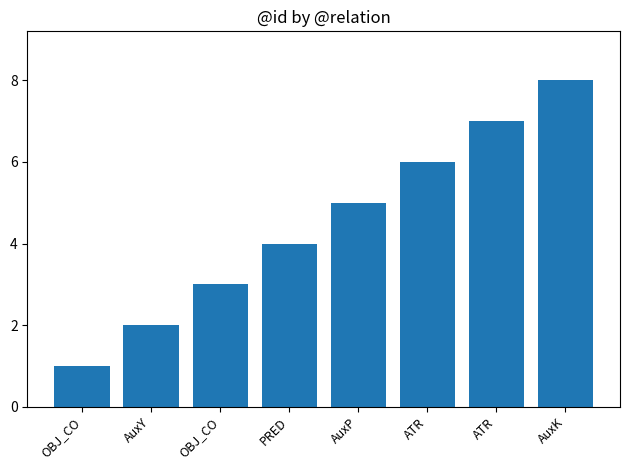

What is the label of the 8th bar from the right?

OBJ_CO